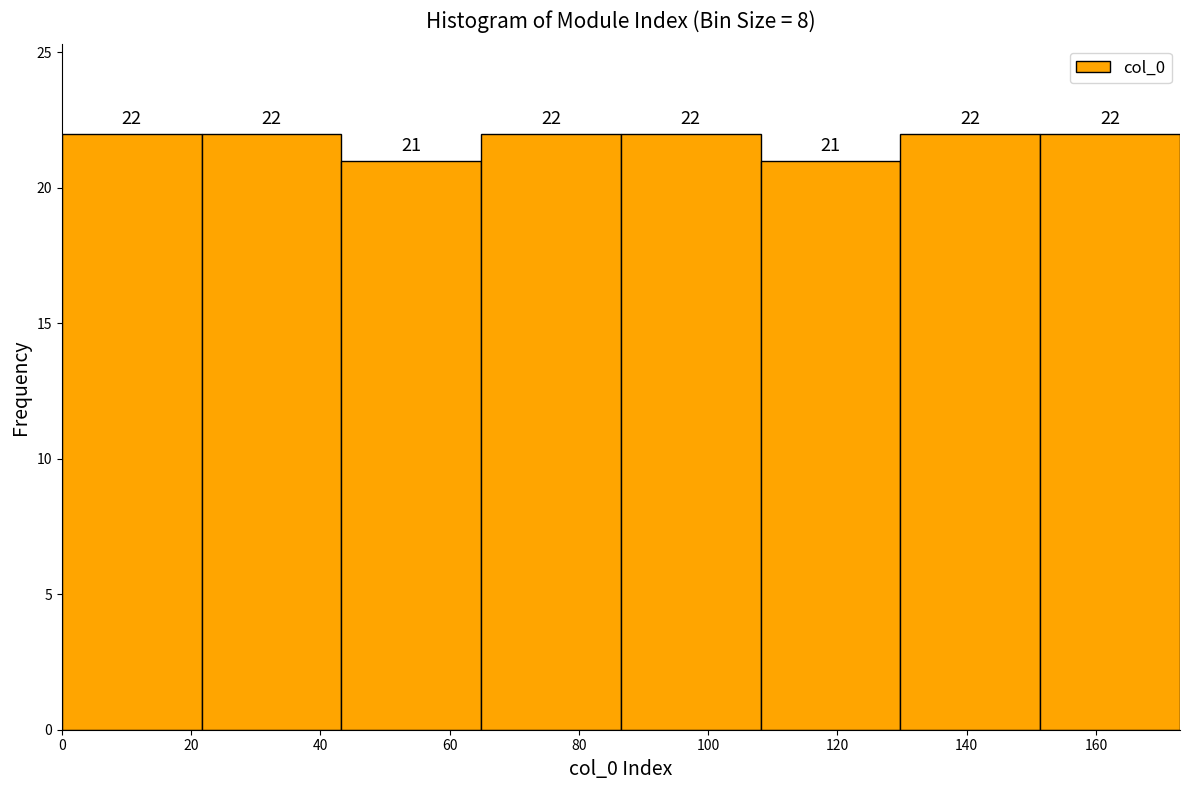

What is the height of the bar covering 152 to 174 on the x-axis? The bar edges are not printed on the chart, so give them approximately, as read against the axis.

22